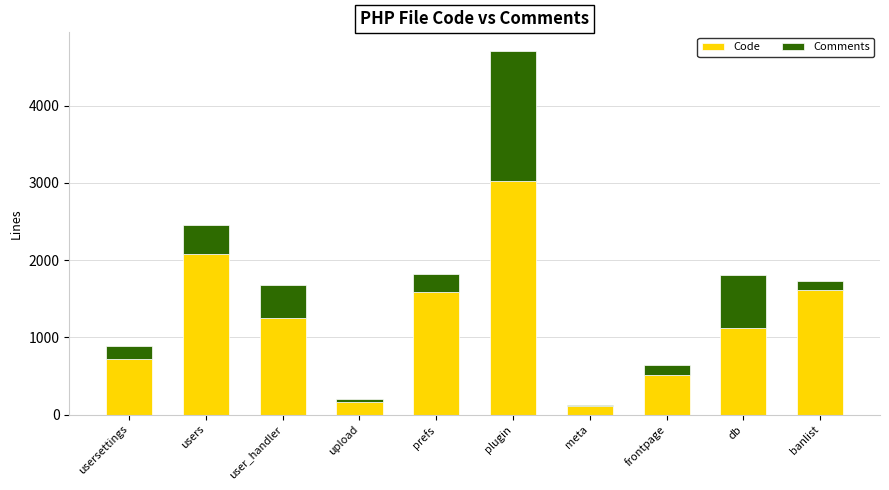

How many bars are there in total?

10